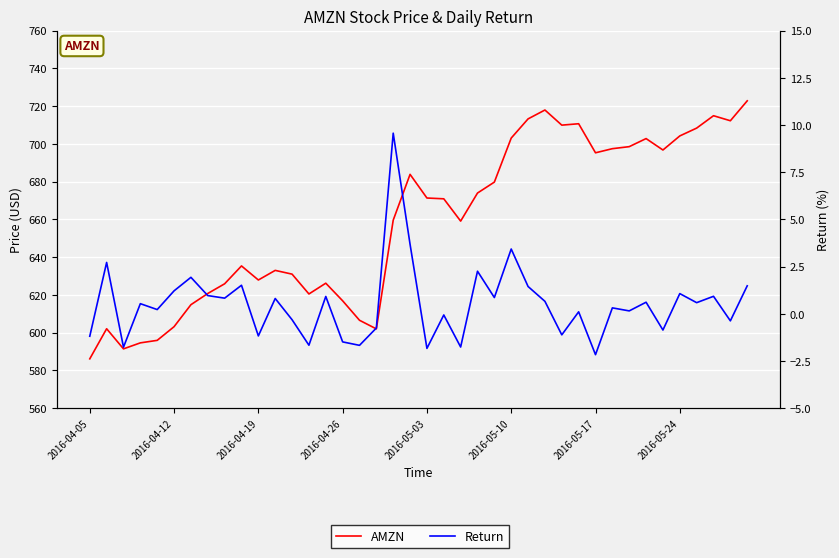

Reading left to right, what are all the values shown in this chart?

AMZN: 586.1	602.1	591.4	594.6	595.9	603.2	614.8	620.8	625.9	635.4	627.9	633.0	631.0	620.5	626.2	616.9	606.6	602.0	659.6	683.9	671.3	670.9	659.1	674.0	679.8	703.1	713.2	717.9	709.9	710.7	695.3	697.5	698.5	702.8	696.8	704.2	708.4	714.9	712.2	722.8
Return: -1.2	2.7	-1.8	0.5	0.2	1.2	1.9	1.0	0.8	1.5	-1.2	0.8	-0.3	-1.7	0.9	-1.5	-1.7	-0.8	9.6	3.7	-1.8	-0.1	-1.8	2.3	0.9	3.4	1.4	0.7	-1.1	0.1	-2.2	0.3	0.2	0.6	-0.9	1.1	0.6	0.9	-0.4	1.5